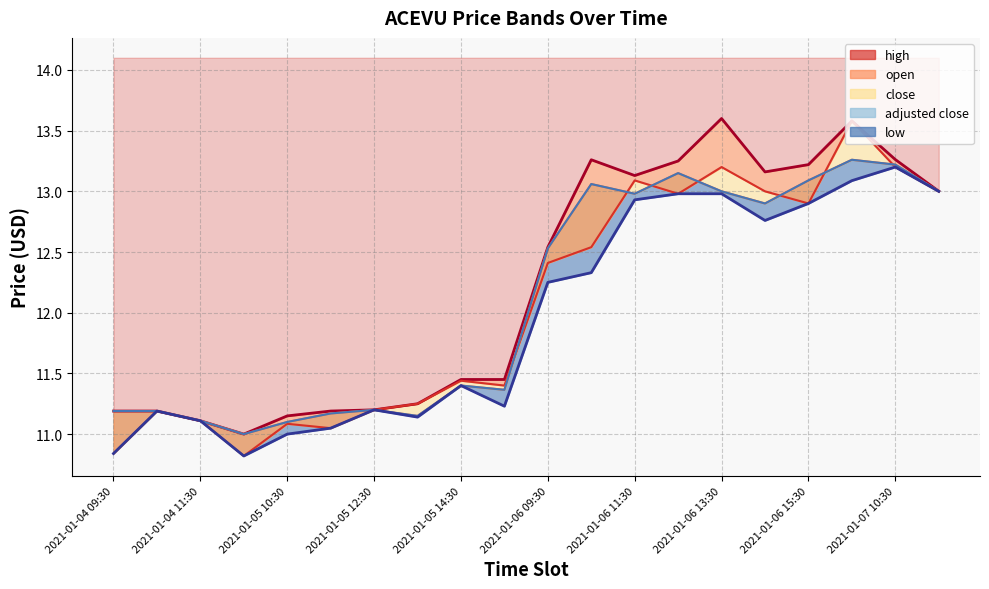

Rank the series by their maximum value, from lowest to highest.

low, close, adjusted close, open, high